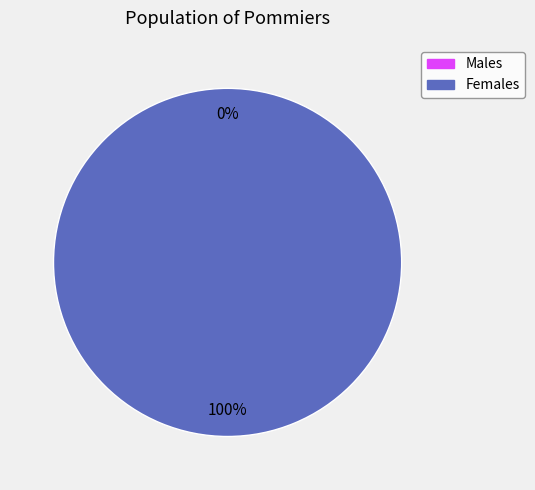

True or false: 1611865191 accounts for 100% of the total.

True